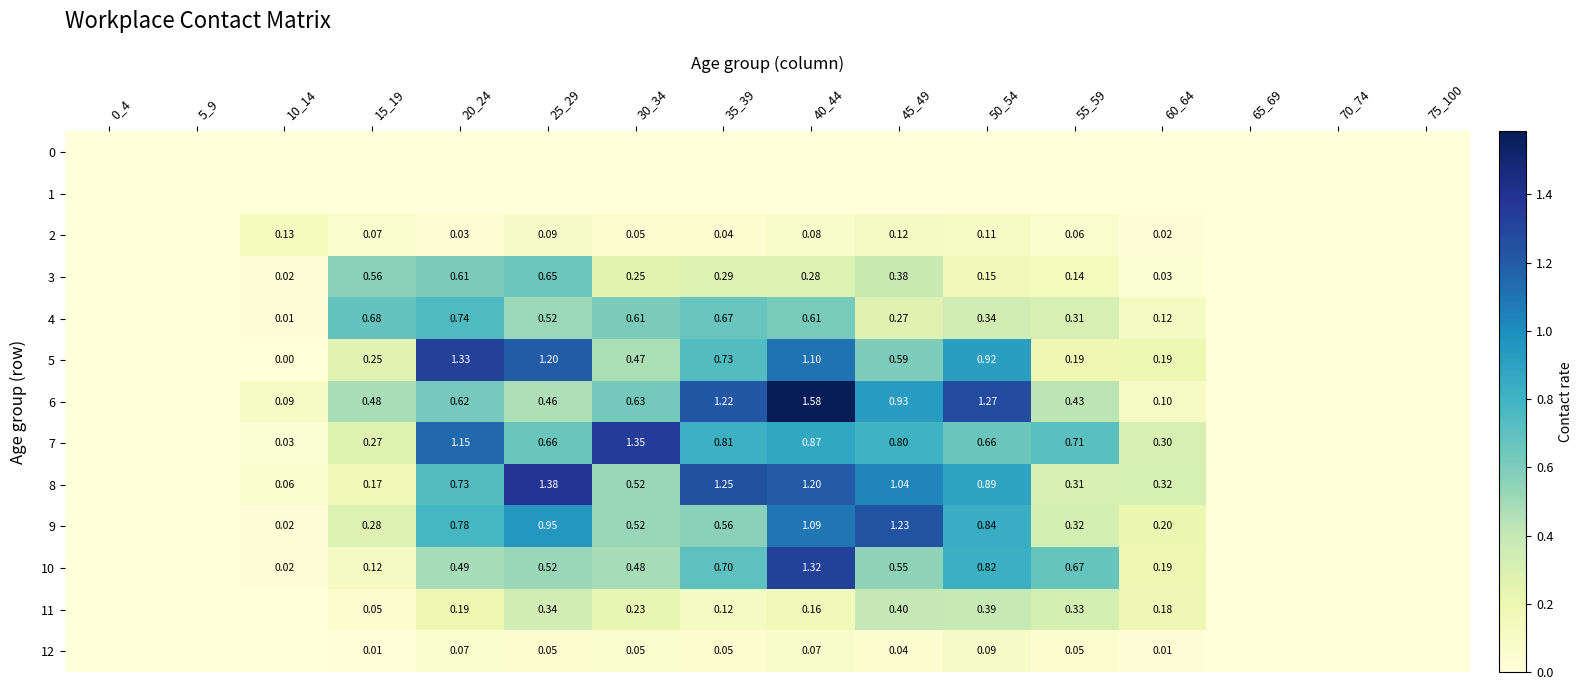

True or false: 11 has a value of 0.1 at 40_44.

False